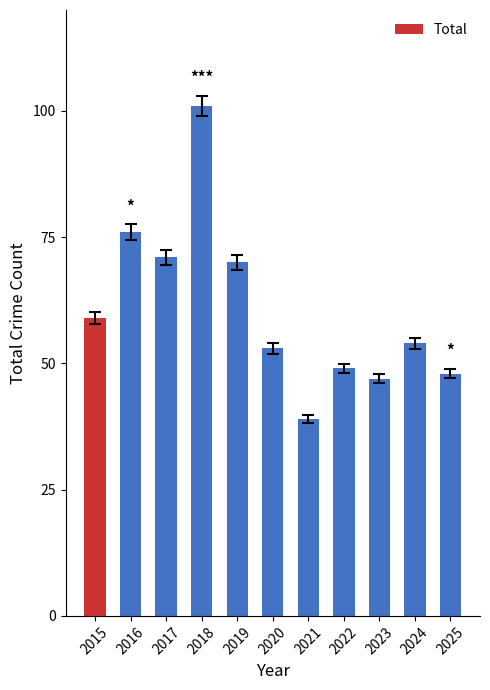

What is the value of the 3rd bar from the left?

71